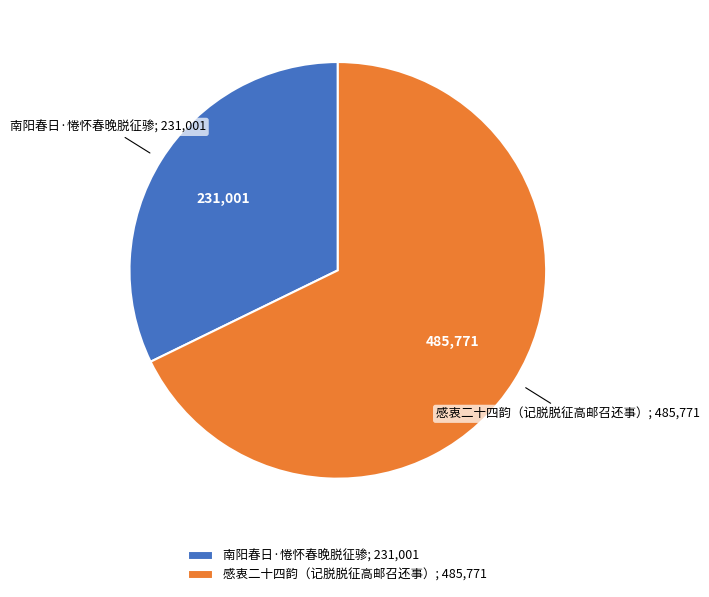

Which slice is the smallest?

南阳春日·惓怀春晚脱征骖